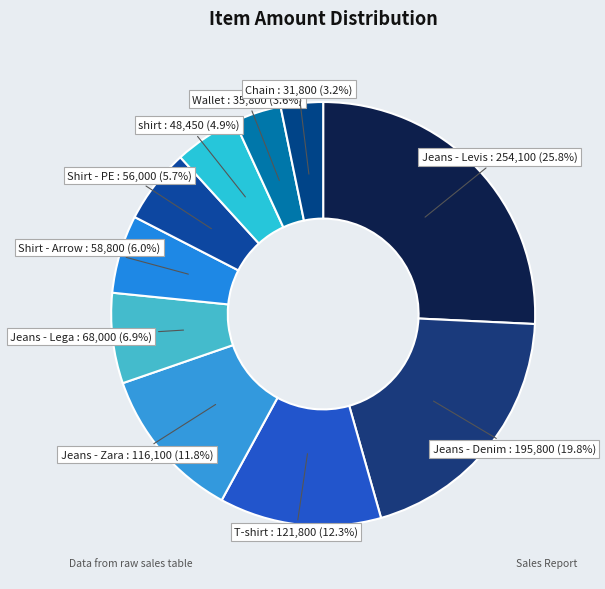

Is it true that Jeans - Zara is 18% of the pie?

False